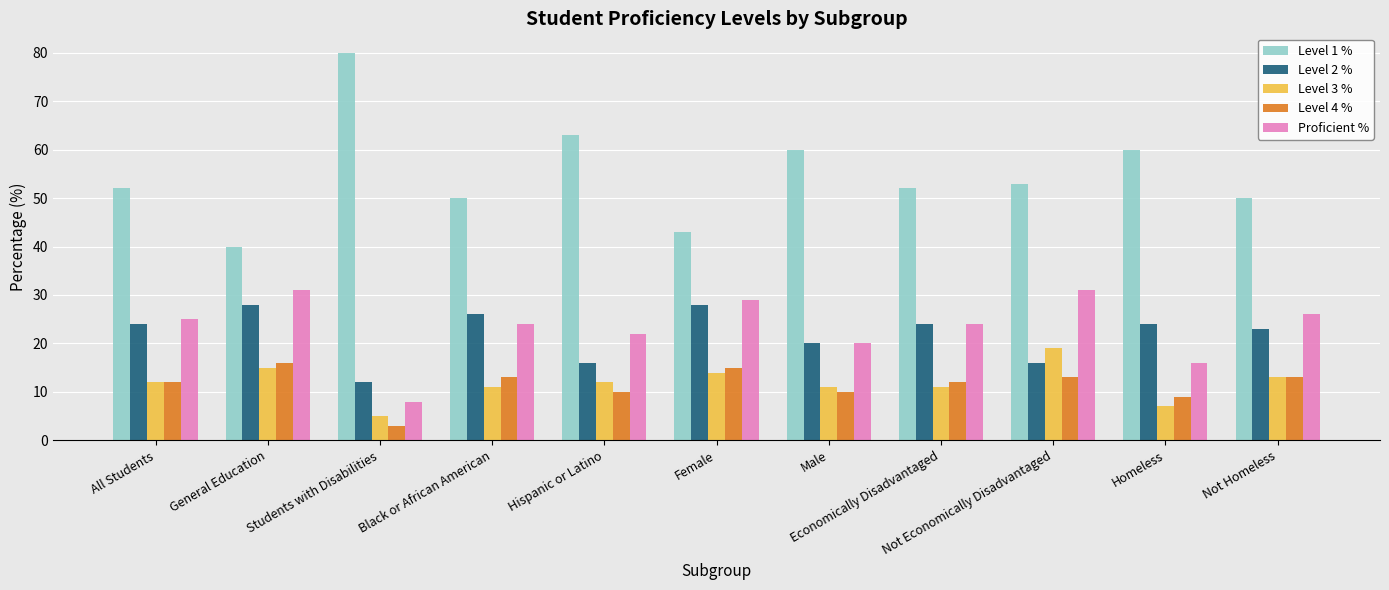

How many categories are shown in the chart?

11